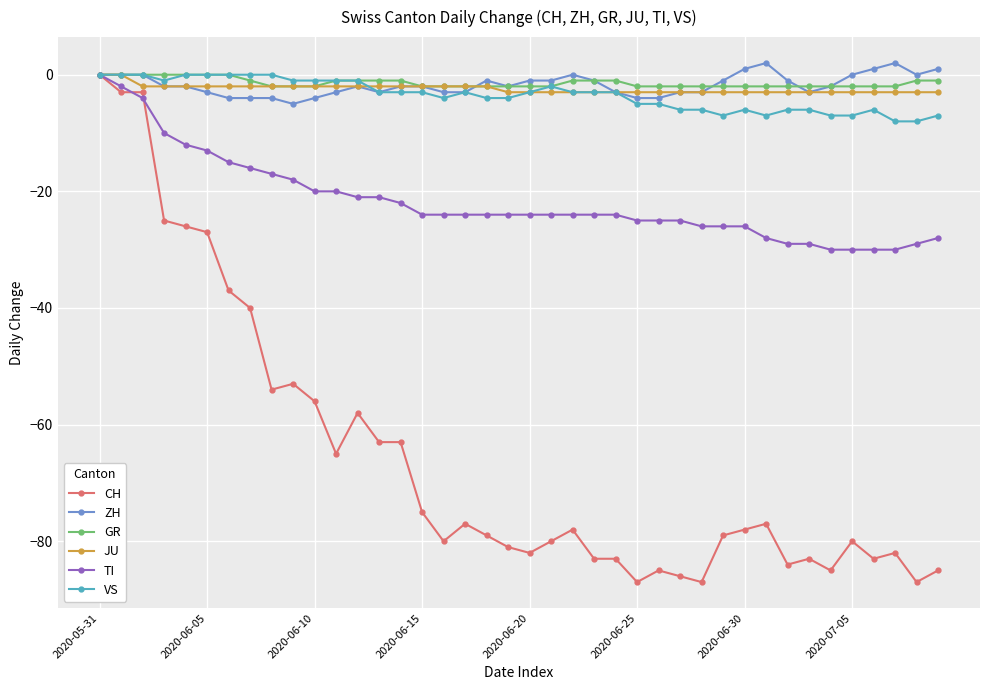

Which series has the largest range (max minus min)?

CH